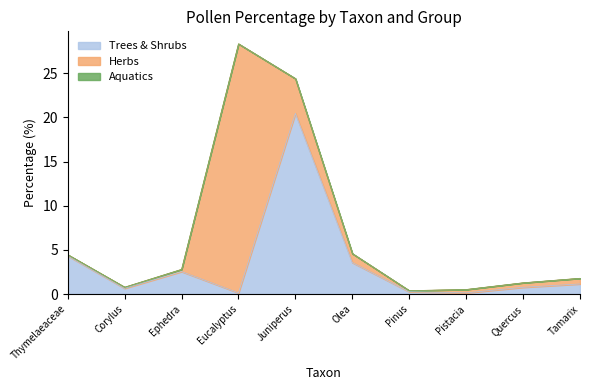

True or false: Aquatics and Trees & Shrubs cross at least once.

False